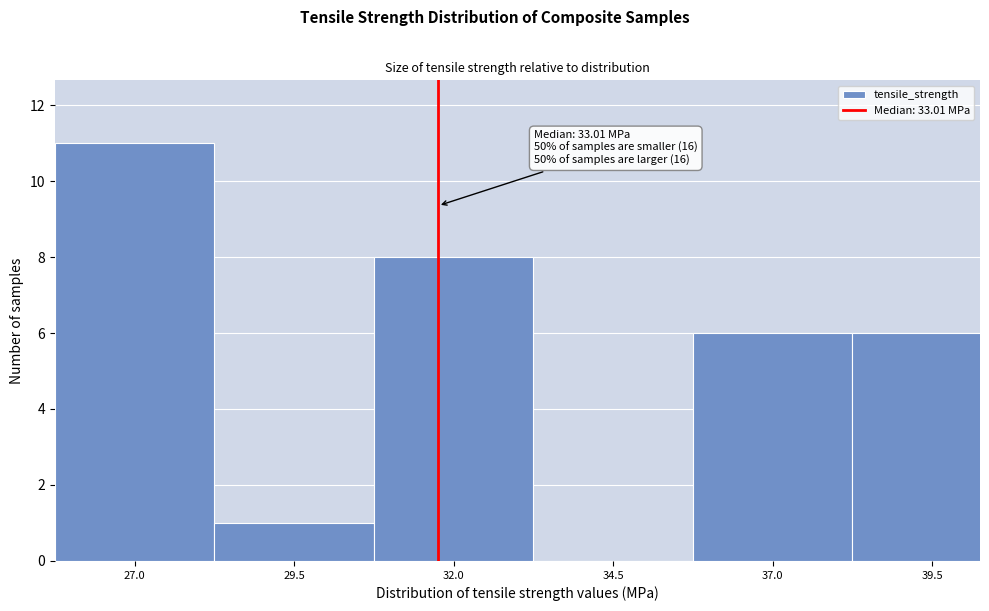

Reading right to left, transcribe all the data shown in this chart.

39.5=6	37.0=6	34.5=0	32.0=8	29.5=1	27.0=11